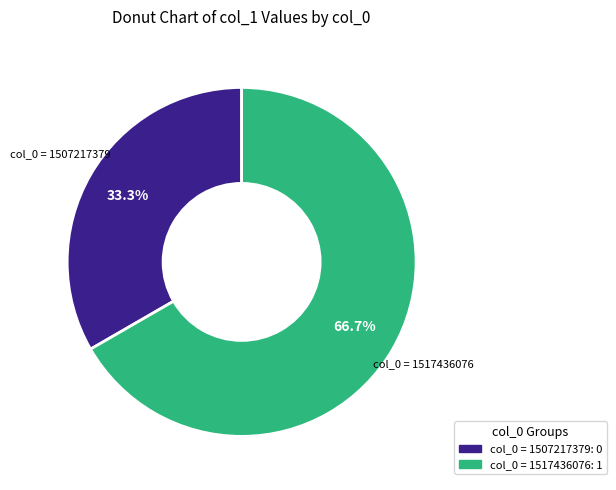

How many slices are in this pie chart?

2